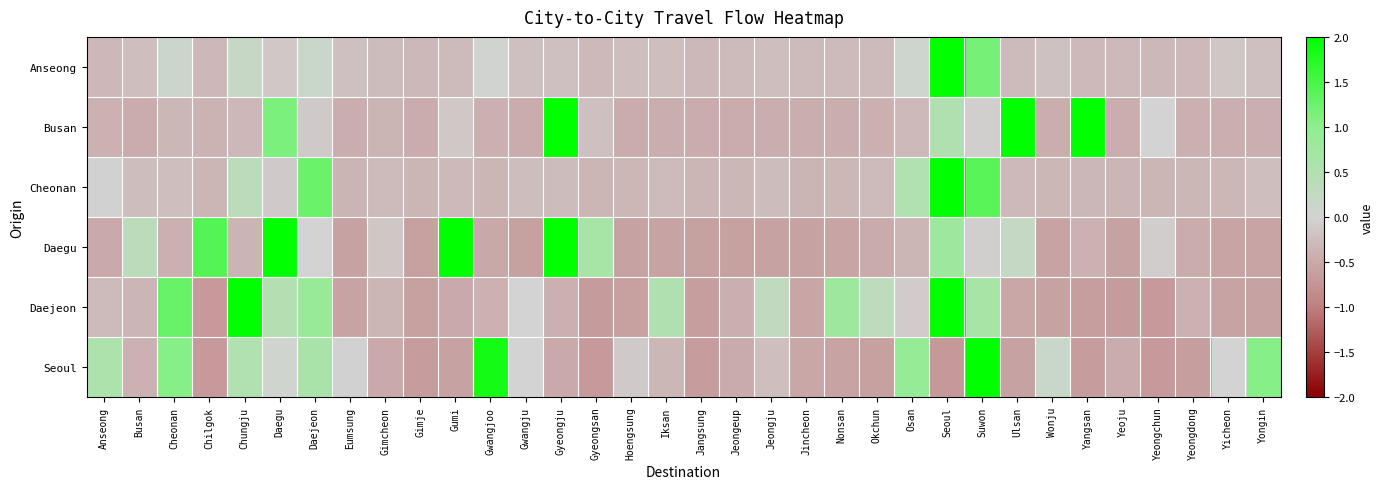

Reading left to right, extract all data points from this chart.

Anseong: Anseong=-0.3	Busan=-0.2	Cheonan=0.1	Chilgok=-0.3	Chungju=0.2	Daegu=-0.1	Daejeon=0.2	Eumsung=-0.2	Gimcheon=-0.3	Gimje=-0.3	Gumi=-0.3	Gwangjoo=0.0	Gwangju=-0.2	Gyeongju=-0.2	Gyeongsan=-0.3	Hoengsung=-0.2	Iksan=-0.2	Jangsung=-0.3	Jeongeup=-0.3	Jeongju=-0.2	Jincheon=-0.3	Nonsan=-0.3	Okchun=-0.3	Osan=0.1	Seoul=2.0	Suwon=1.2	Ulsan=-0.3	Wonju=-0.2	Yangsan=-0.3	Yeoju=-0.3	Yeongchun=-0.3	Yeongdong=-0.3	Yicheon=-0.2	Yongin=-0.2
Busan: Anseong=-0.4	Busan=-0.5	Cheonan=-0.3	Chilgok=-0.4	Chungju=-0.3	Daegu=1.1	Daejeon=-0.1	Eumsung=-0.4	Gimcheon=-0.4	Gimje=-0.5	Gumi=-0.1	Gwangjoo=-0.4	Gwangju=-0.5	Gyeongju=2.0	Gyeongsan=-0.2	Hoengsung=-0.5	Iksan=-0.4	Jangsung=-0.5	Jeongeup=-0.5	Jeongju=-0.4	Jincheon=-0.4	Nonsan=-0.4	Okchun=-0.4	Osan=-0.3	Seoul=0.5	Suwon=-0.1	Ulsan=2.0	Wonju=-0.4	Yangsan=2.0	Yeoju=-0.4	Yeongchun=0.0	Yeongdong=-0.4	Yicheon=-0.4	Yongin=-0.4
Cheonan: Anseong=-0.0	Busan=-0.3	Cheonan=-0.2	Chilgok=-0.4	Chungju=0.4	Daegu=-0.1	Daejeon=1.3	Eumsung=-0.4	Gimcheon=-0.3	Gimje=-0.4	Gumi=-0.3	Gwangjoo=-0.4	Gwangju=-0.3	Gyeongju=-0.3	Gyeongsan=-0.4	Hoengsung=-0.3	Iksan=-0.3	Jangsung=-0.4	Jeongeup=-0.3	Jeongju=-0.3	Jincheon=-0.4	Nonsan=-0.3	Okchun=-0.3	Osan=0.5	Seoul=2.0	Suwon=1.4	Ulsan=-0.3	Wonju=-0.3	Yangsan=-0.3	Yeoju=-0.4	Yeongchun=-0.4	Yeongdong=-0.3	Yicheon=-0.3	Yongin=-0.2
Daegu: Anseong=-0.5	Busan=0.4	Cheonan=-0.4	Chilgok=1.4	Chungju=-0.4	Daegu=2.0	Daejeon=0.0	Eumsung=-0.6	Gimcheon=-0.1	Gimje=-0.6	Gumi=2.0	Gwangjoo=-0.5	Gwangju=-0.6	Gyeongju=2.0	Gyeongsan=0.7	Hoengsung=-0.6	Iksan=-0.6	Jangsung=-0.6	Jeongeup=-0.6	Jeongju=-0.6	Jincheon=-0.6	Nonsan=-0.6	Okchun=-0.5	Osan=-0.4	Seoul=0.8	Suwon=-0.1	Ulsan=0.2	Wonju=-0.6	Yangsan=-0.4	Yeoju=-0.6	Yeongchun=-0.1	Yeongdong=-0.5	Yicheon=-0.6	Yongin=-0.6
Daejeon: Anseong=-0.3	Busan=-0.4	Cheonan=1.3	Chilgok=-0.7	Chungju=2.0	Daegu=0.5	Daejeon=0.9	Eumsung=-0.6	Gimcheon=-0.3	Gimje=-0.6	Gumi=-0.5	Gwangjoo=-0.4	Gwangju=0.0	Gyeongju=-0.4	Gyeongsan=-0.7	Hoengsung=-0.6	Iksan=0.5	Jangsung=-0.6	Jeongeup=-0.4	Jeongju=0.3	Jincheon=-0.5	Nonsan=0.8	Okchun=0.3	Osan=-0.1	Seoul=2.0	Suwon=0.7	Ulsan=-0.5	Wonju=-0.6	Yangsan=-0.6	Yeoju=-0.7	Yeongchun=-0.7	Yeongdong=-0.4	Yicheon=-0.6	Yongin=-0.6
Seoul: Anseong=0.6	Busan=-0.4	Cheonan=1.1	Chilgok=-0.7	Chungju=0.5	Daegu=0.1	Daejeon=0.6	Eumsung=-0.0	Gimcheon=-0.5	Gimje=-0.6	Gumi=-0.6	Gwangjoo=1.9	Gwangju=0.0	Gyeongju=-0.5	Gyeongsan=-0.7	Hoengsung=-0.1	Iksan=-0.3	Jangsung=-0.6	Jeongeup=-0.5	Jeongju=-0.2	Jincheon=-0.5	Nonsan=-0.6	Okchun=-0.6	Osan=0.9	Seoul=-0.7	Suwon=2.0	Ulsan=-0.6	Wonju=0.1	Yangsan=-0.6	Yeoju=-0.5	Yeongchun=-0.7	Yeongdong=-0.6	Yicheon=0.0	Yongin=1.1